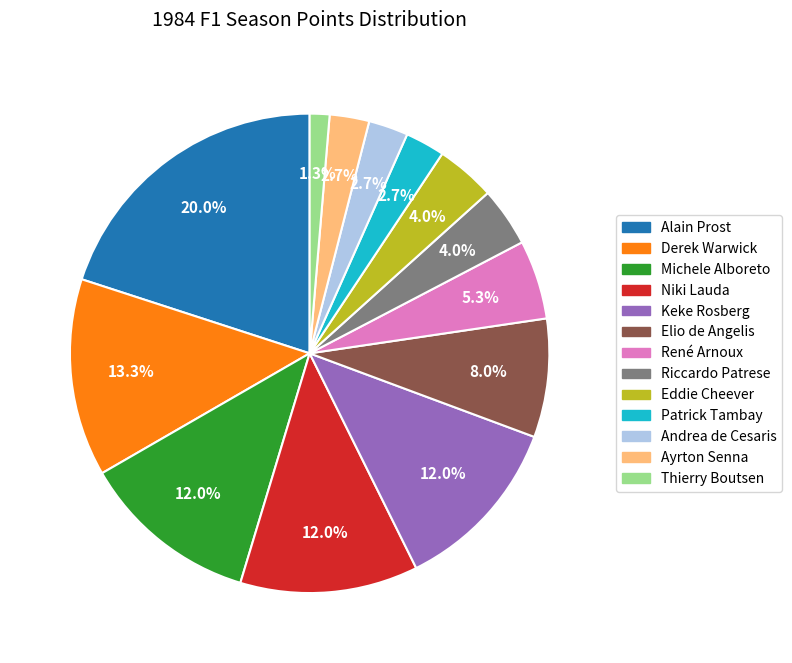

Is there a majority slice in this chart?

No